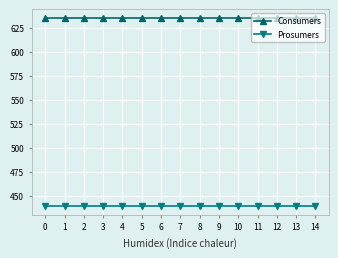

True or false: Prosumers and Consumers intersect in this chart.

False